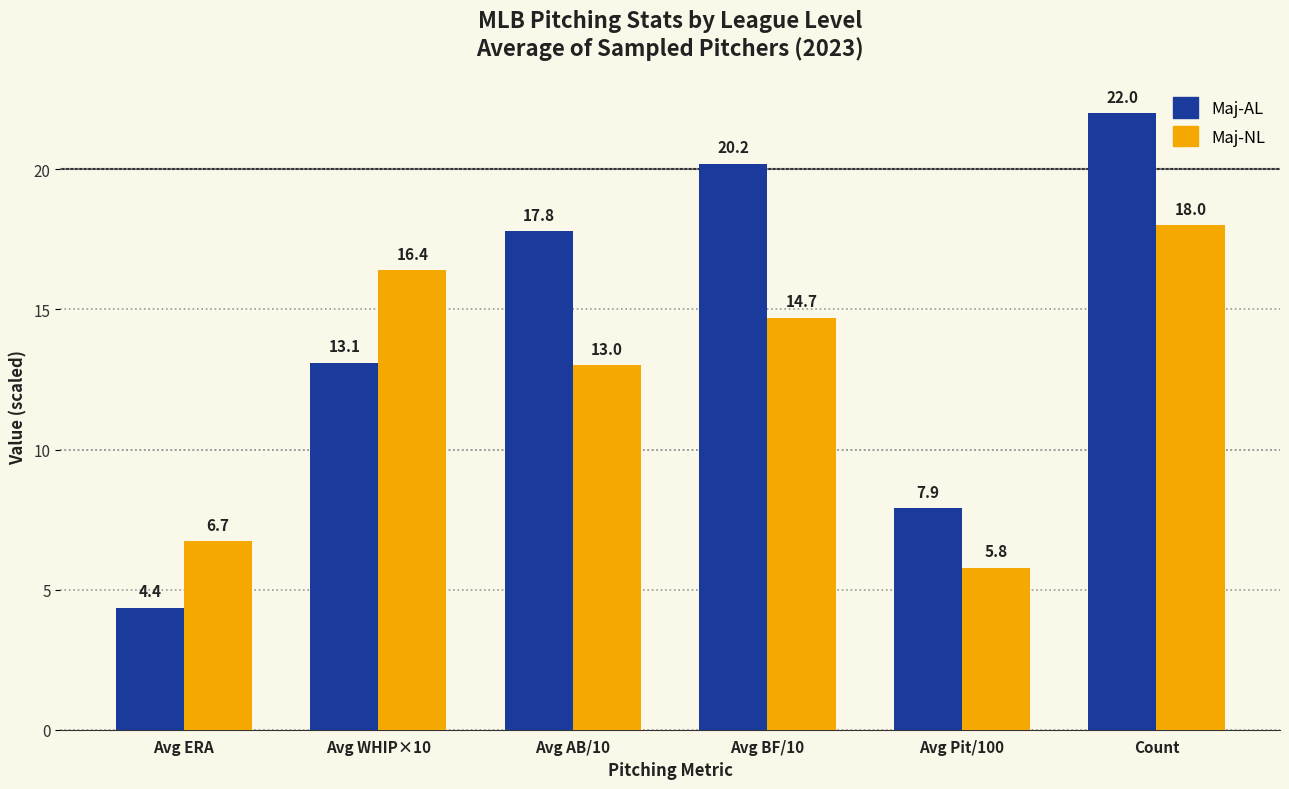

Read the Maj-NL value at Avg WHIP×10.

16.4